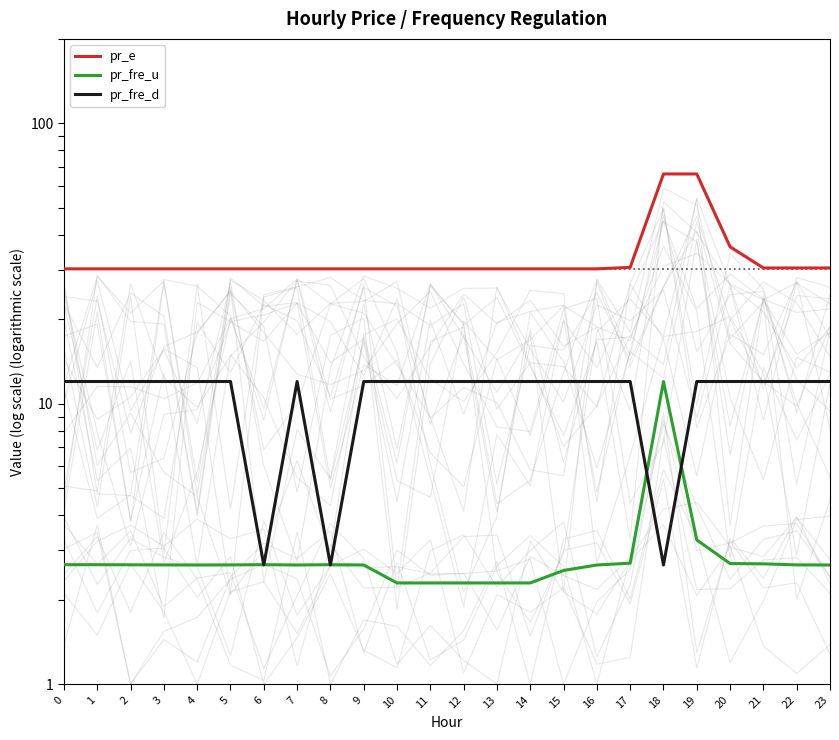

True or false: pr_e and pr_fre_d cross at least once.

False